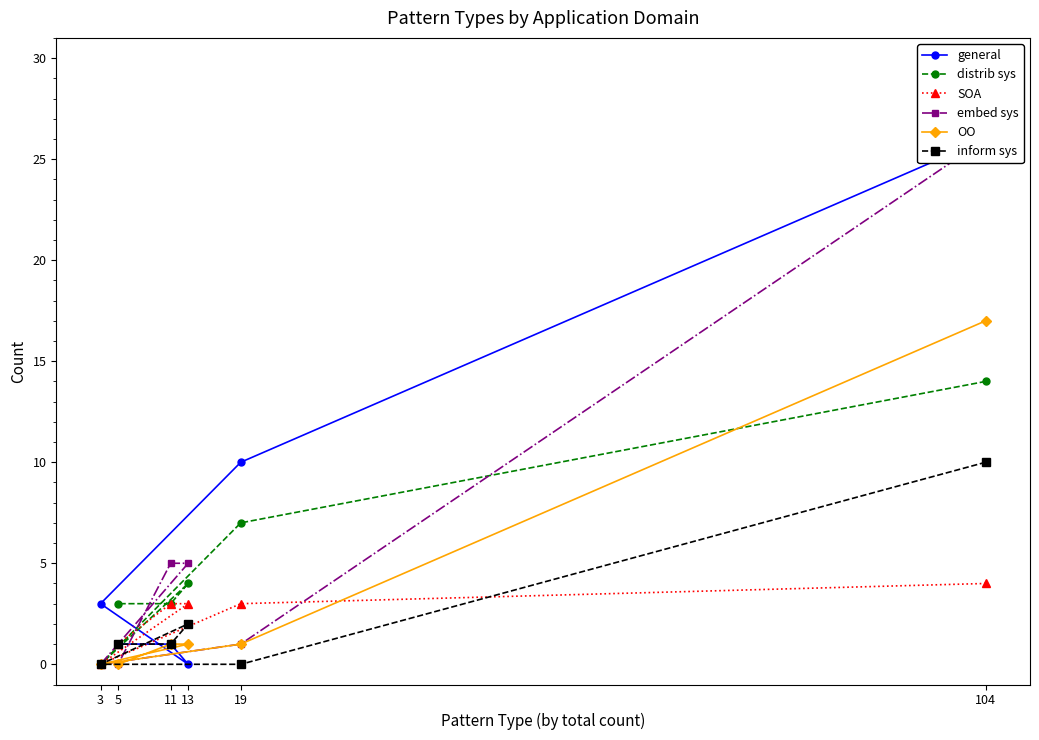

Count the number of data series in this chart.

6